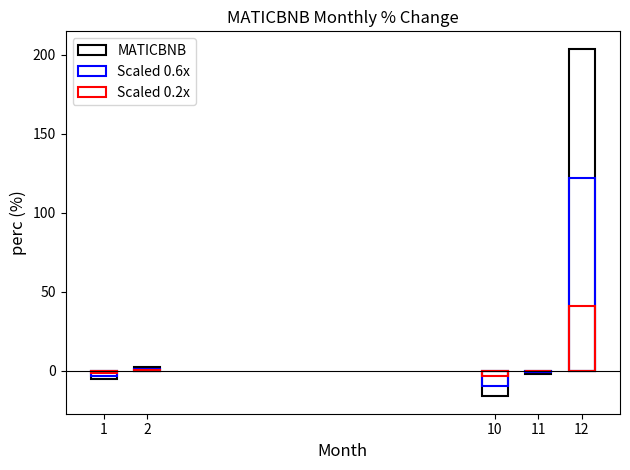

Which category has the highest value in the Scaled 0.6x series?

12